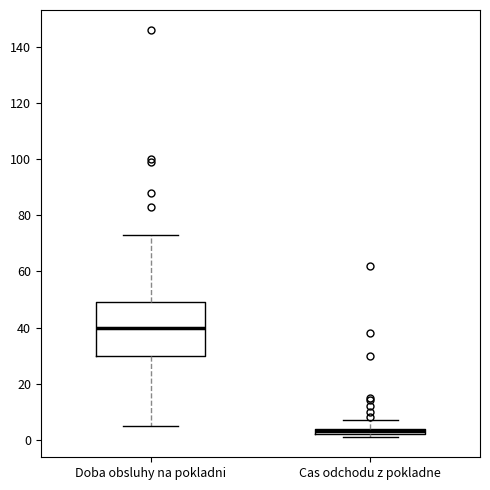

Comparing the boxes themselves (not the whiskers), which one is the tallest?

Doba obsluhy na pokladni